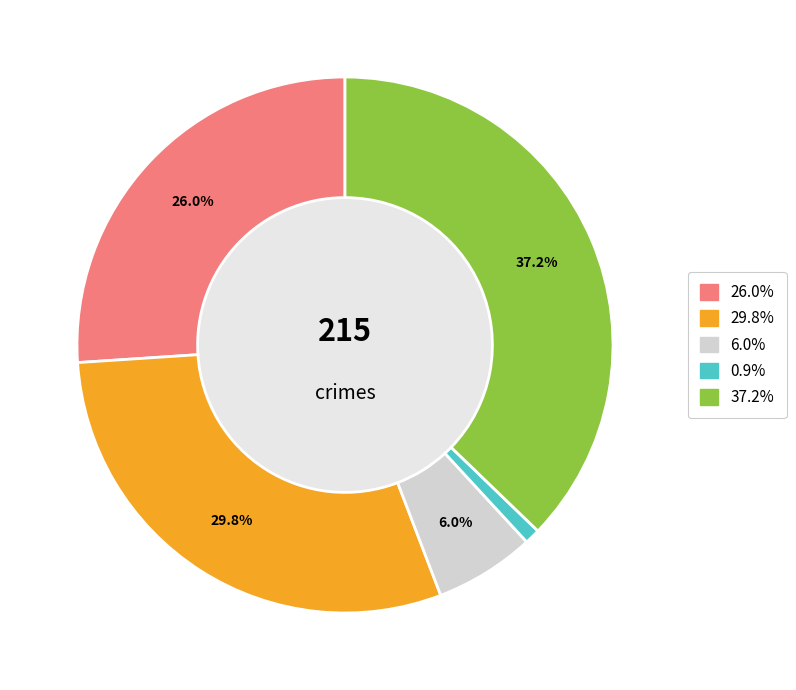

Does any single category account for the majority?

No